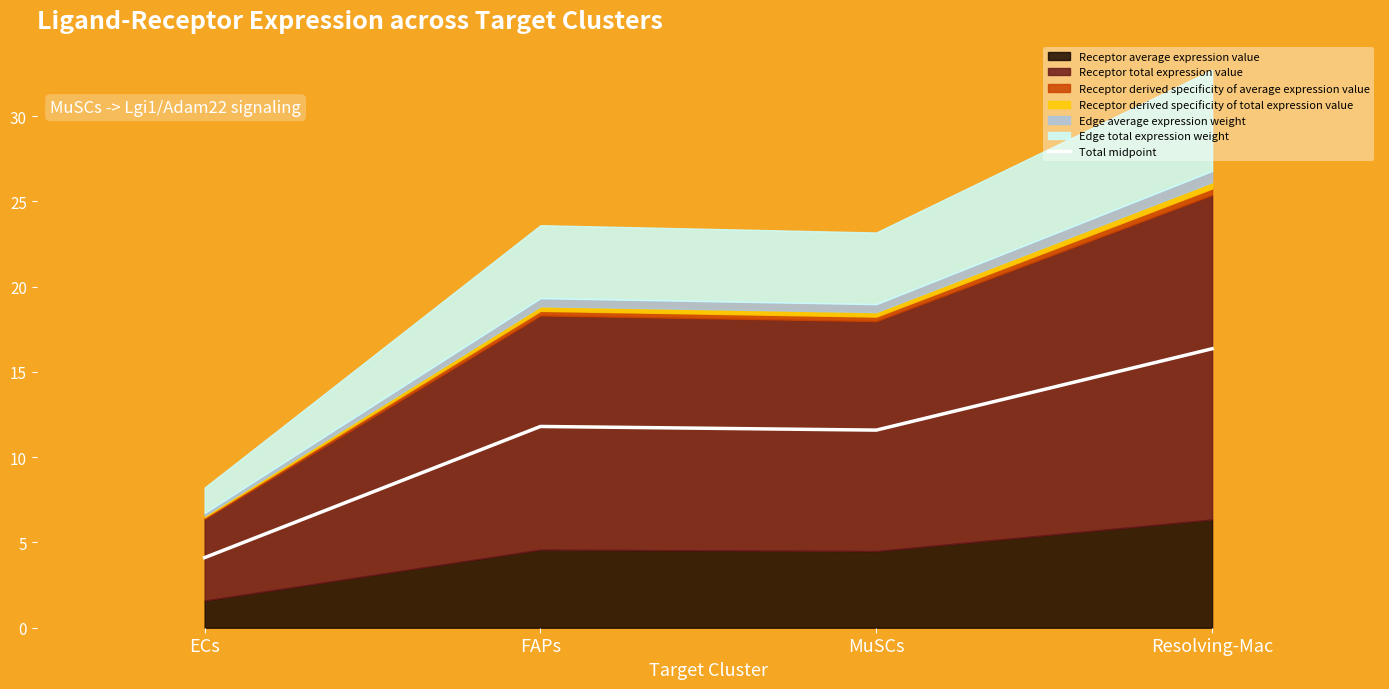

Reading left to right, extract all data points from this chart.

ECs=4.1	FAPs=11.8	MuSCs=11.6	Resolving-Mac=16.4